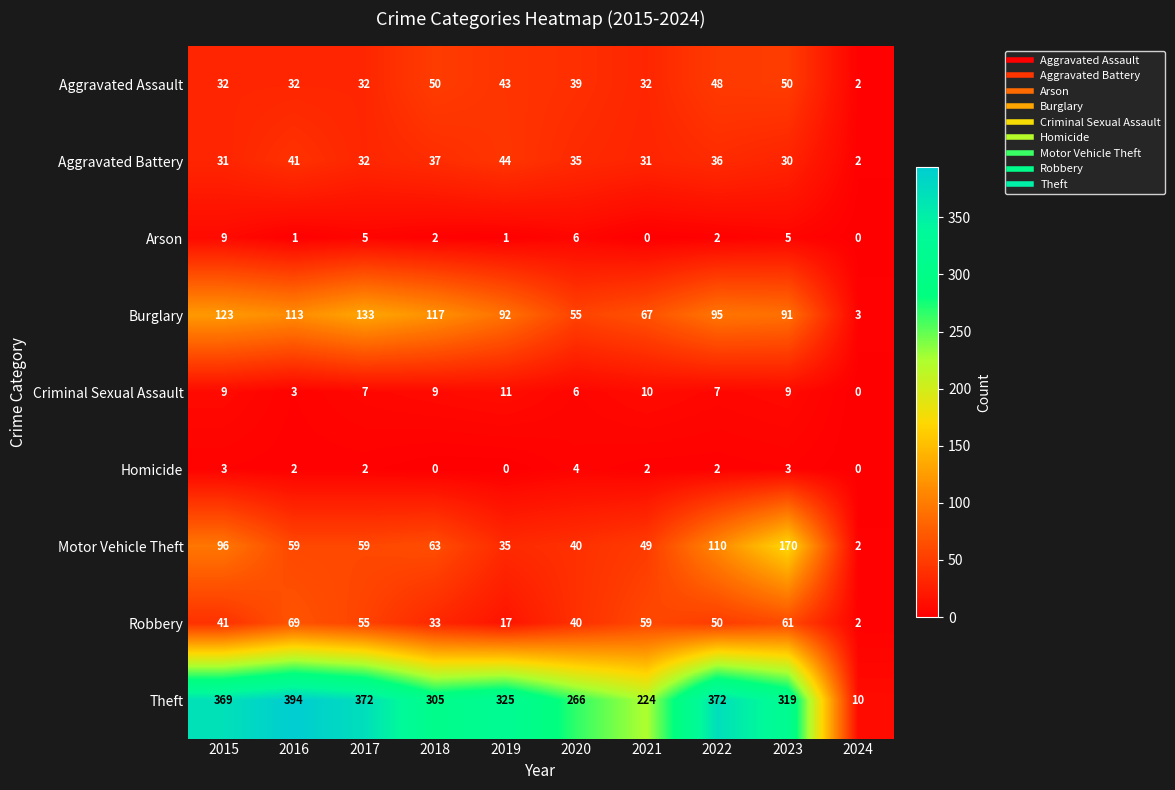

List the series in order of their peak value, highest first.

Theft, Motor Vehicle Theft, Burglary, Robbery, Aggravated Assault, Aggravated Battery, Criminal Sexual Assault, Arson, Homicide